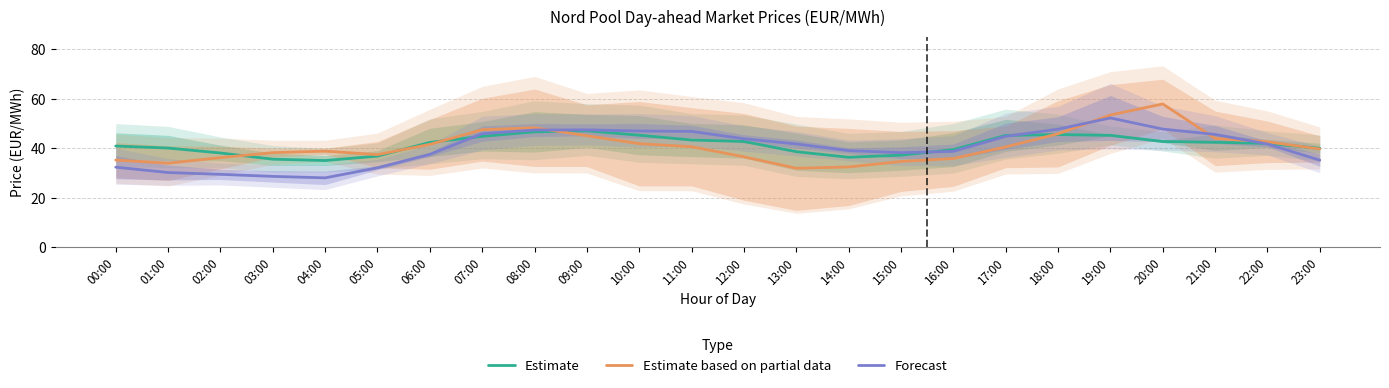

List the labels in order of Forecast value, smallest first.

04:00, 03:00, 02:00, 01:00, 05:00, 00:00, 23:00, 06:00, 15:00, 16:00, 14:00, 22:00, 13:00, 12:00, 17:00, 21:00, 07:00, 11:00, 10:00, 08:00, 09:00, 18:00, 20:00, 19:00